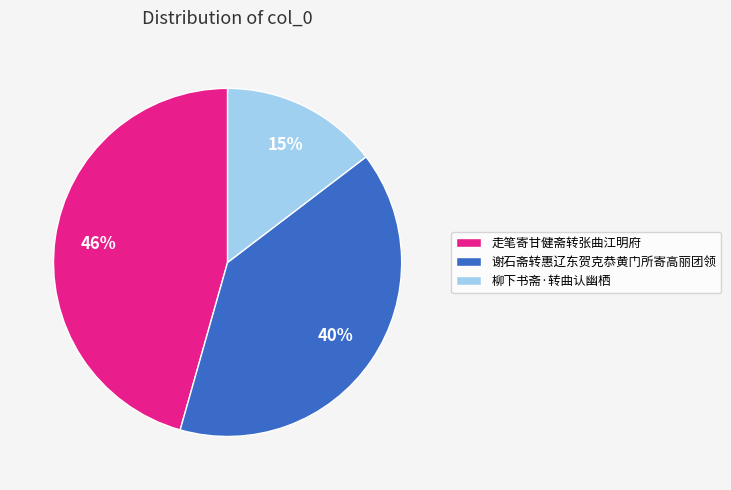

How many slices are in this pie chart?

3